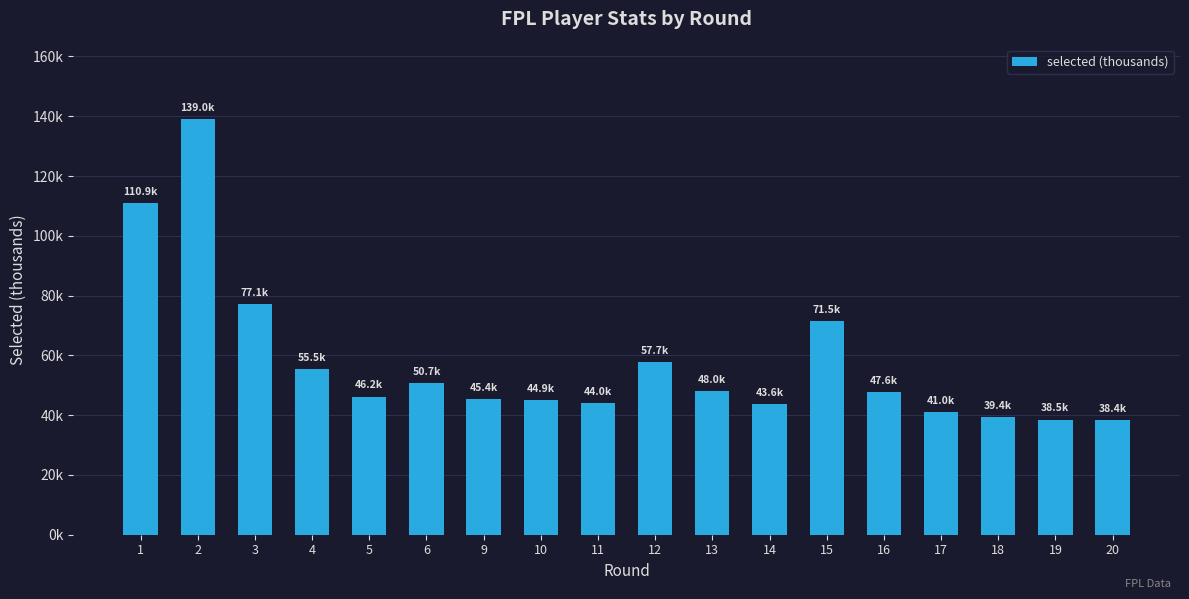

Does the chart contain any negative values?

No